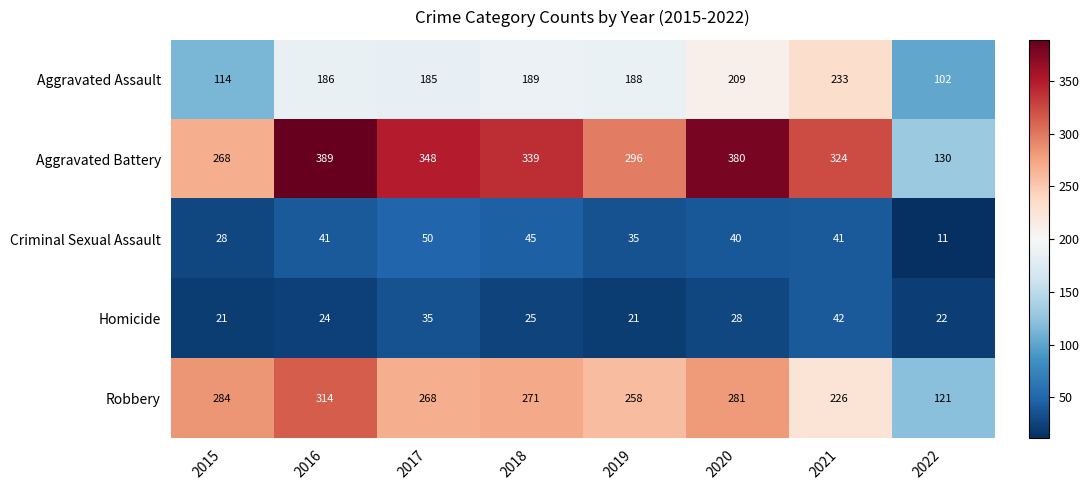

How many data points does each series have?

8